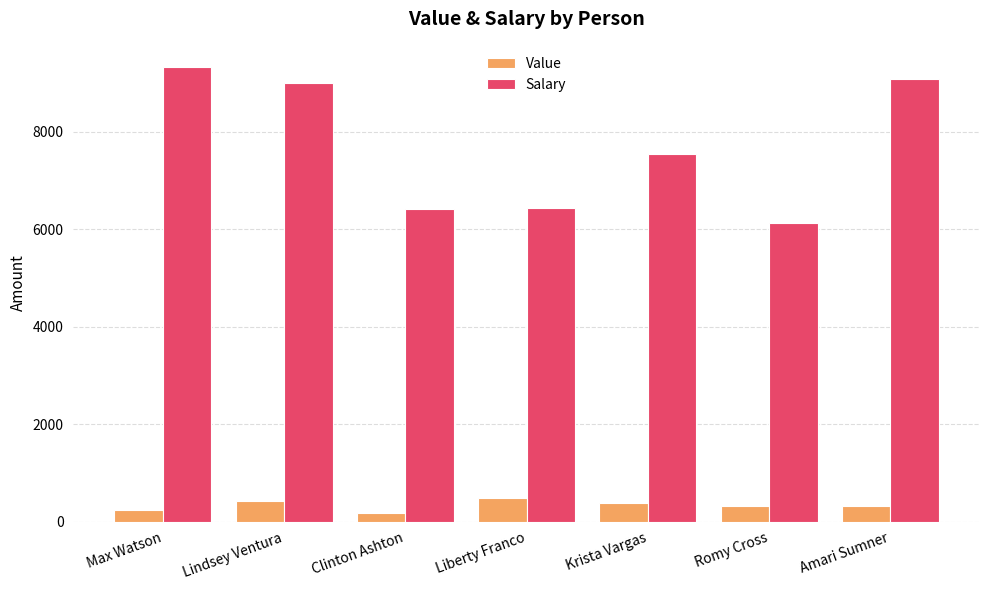

True or false: Salary has a value of 7543 at Krista Vargas.

True